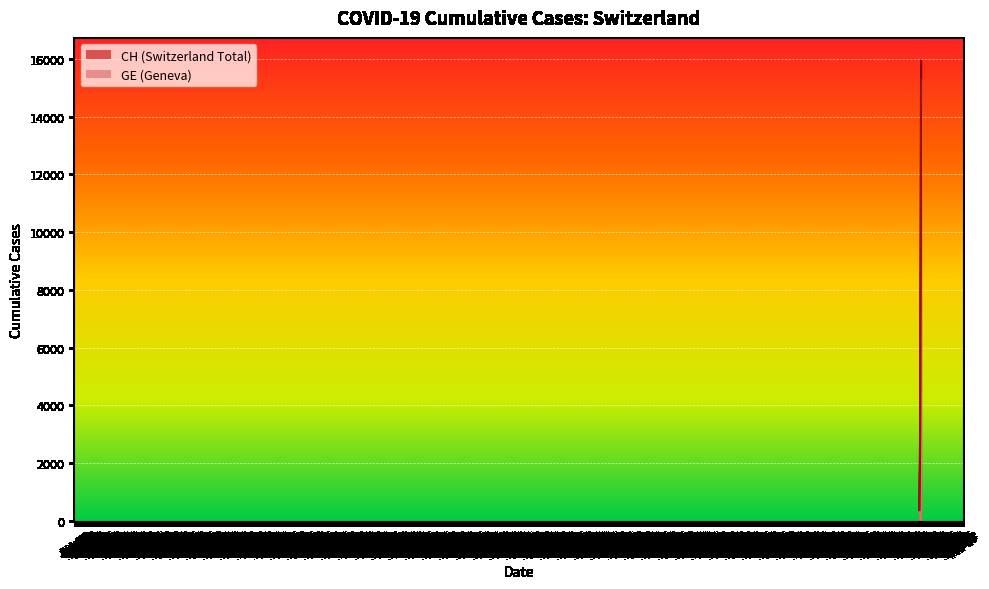

Which series changed the most between 2020-02-26 and 2020-03-10?

CH